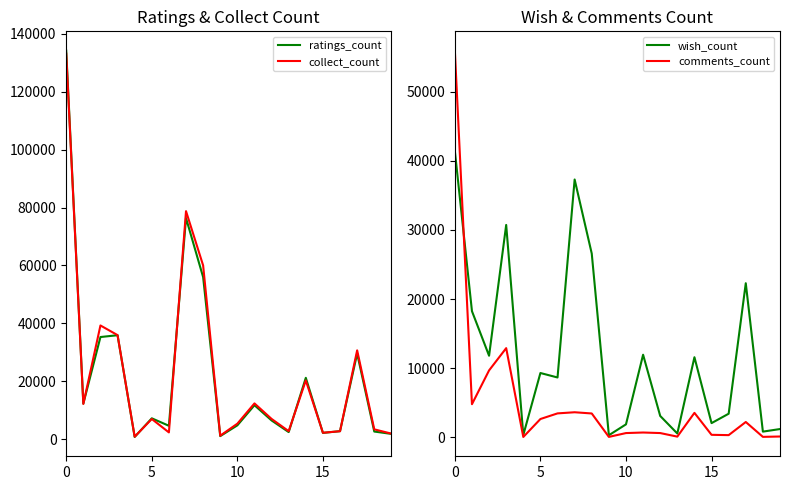

What is the maximum value shown in the chart?

134185